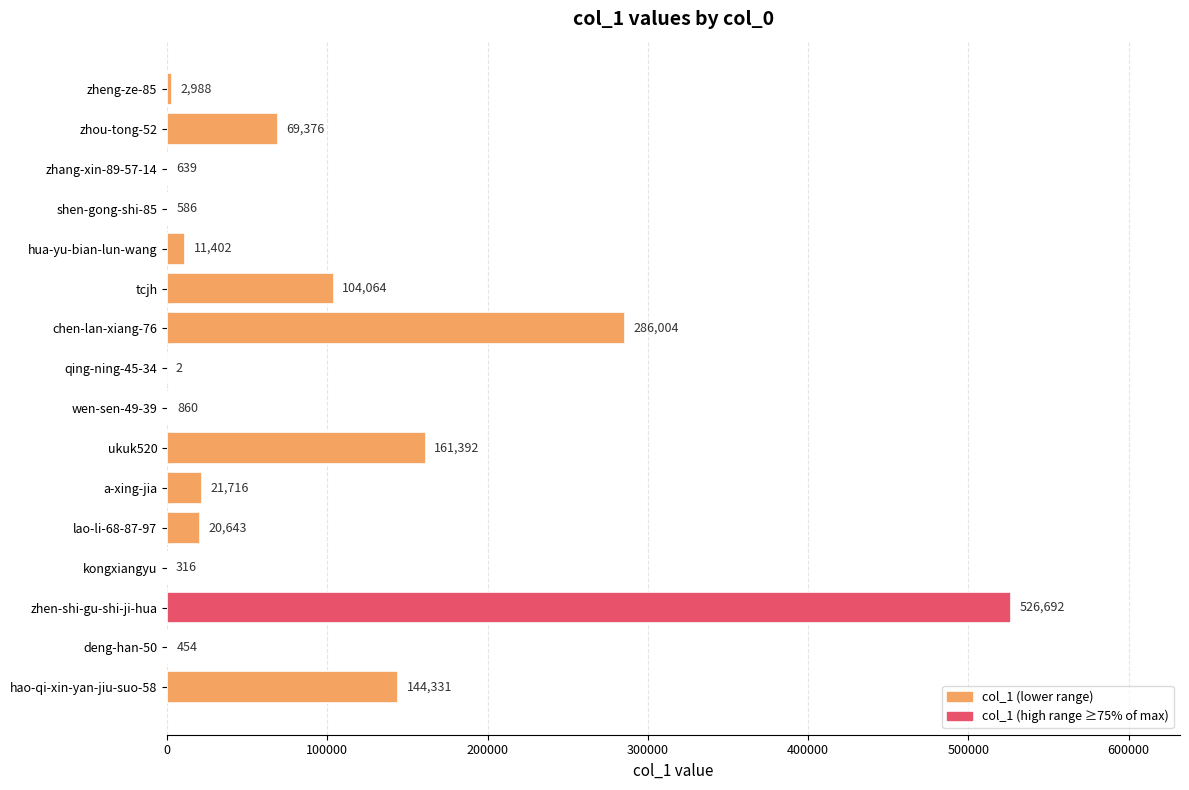

Reading top to bottom, list all the values displayed in this chart.

zheng-ze-85=2988	zhou-tong-52=69376	zhang-xin-89-57-14=639	shen-gong-shi-85=586	hua-yu-bian-lun-wang=11402	tcjh=104064	chen-lan-xiang-76=286004	qing-ning-45-34=2	wen-sen-49-39=860	ukuk520=161392	a-xing-jia=21716	lao-li-68-87-97=20643	kongxiangyu=316	zhen-shi-gu-shi-ji-hua=526692	deng-han-50=454	hao-qi-xin-yan-jiu-suo-58=144331